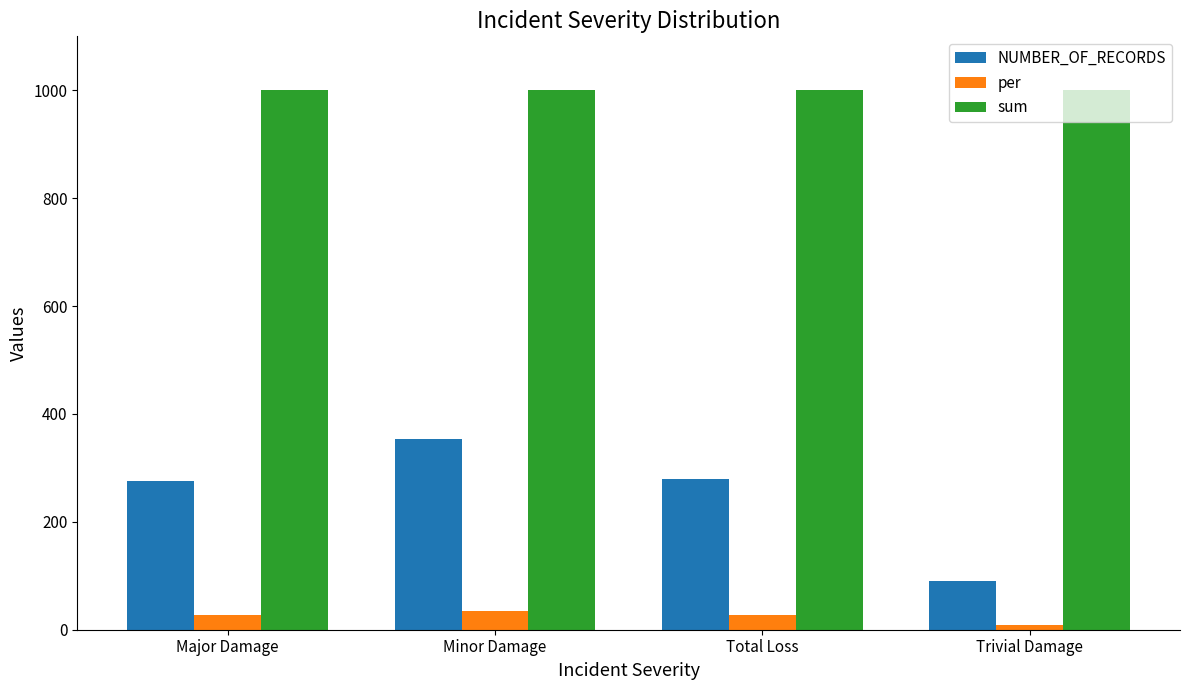

What is the difference between the maximum and minimum values in the per series?

26.4